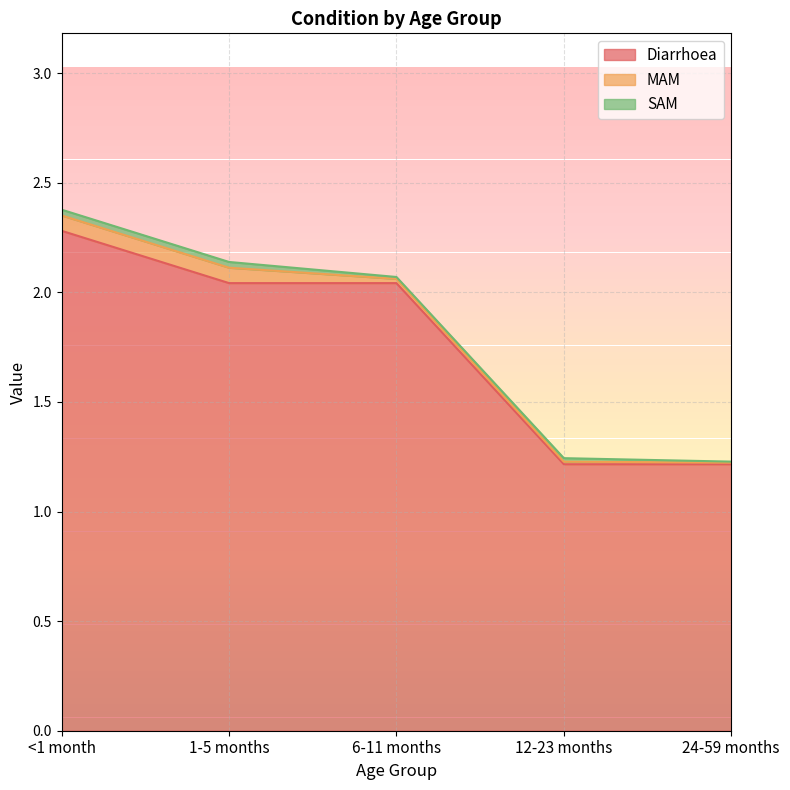

Which category has the lowest value across all series?

24-59 months